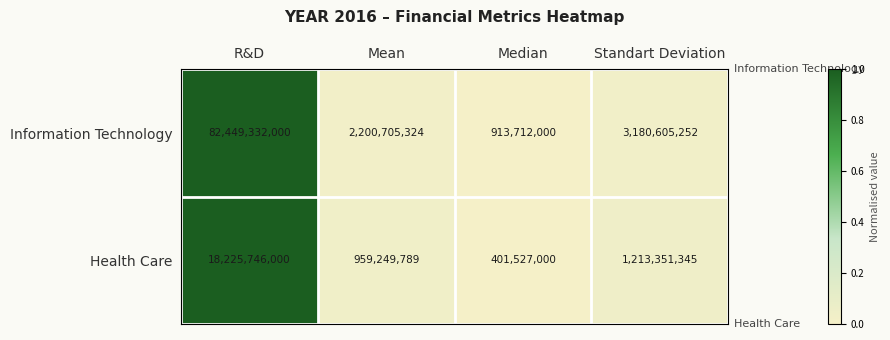

Reading right to left, list all the values displayed in this chart.

Information Technology: Standart Deviation=3180605252	Median=913712000	Mean=2200705324	R&D=82449332000
Health Care: Standart Deviation=1213351345	Median=401527000	Mean=959249789	R&D=18225746000